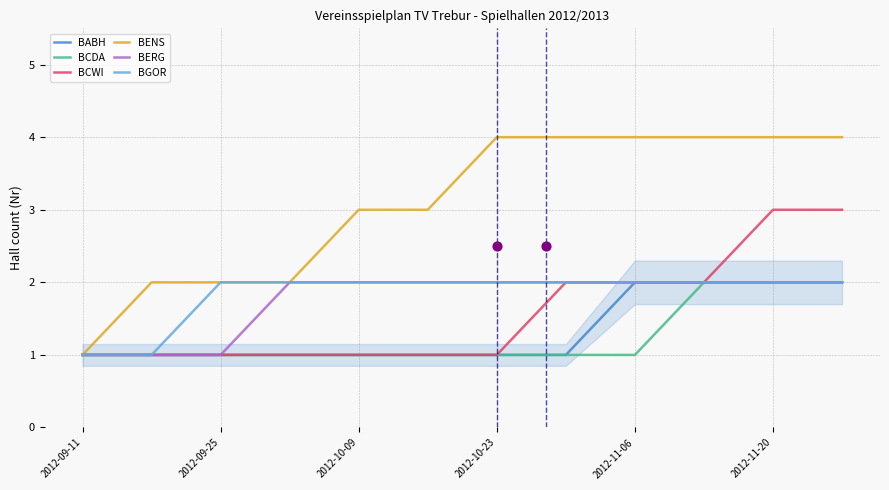

Which series has the largest total across all categories?

BENS